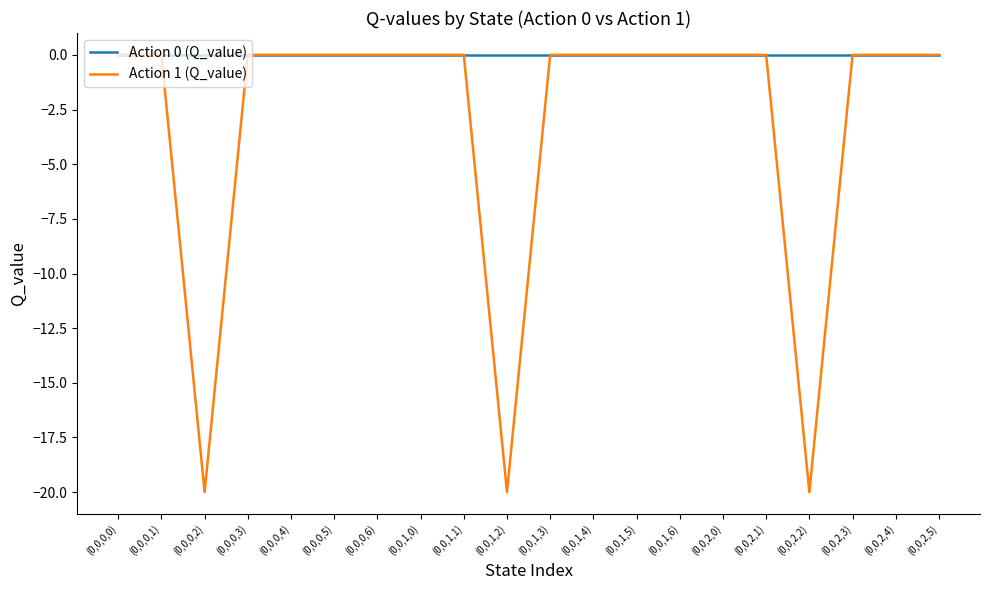

True or false: Action 1 (Q_value) has a value of 0.0 at (0,0,1,6).

True